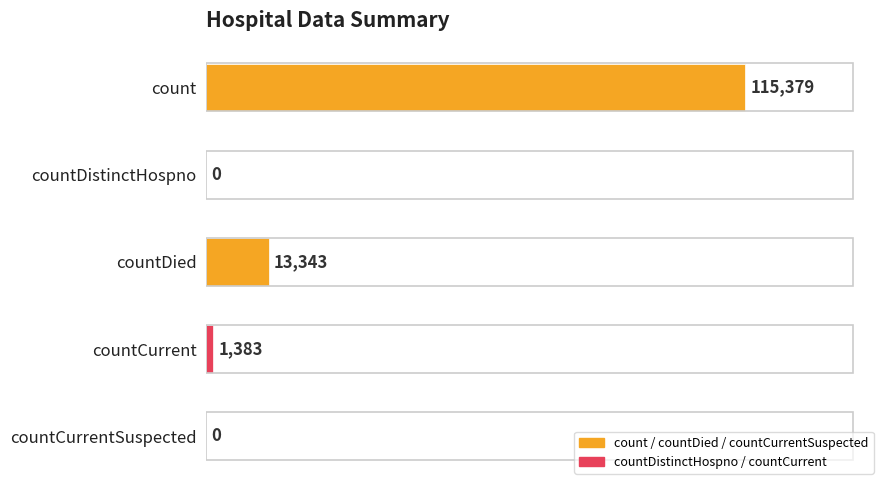

What is the sum of the values at countDied and countCurrent?

14726